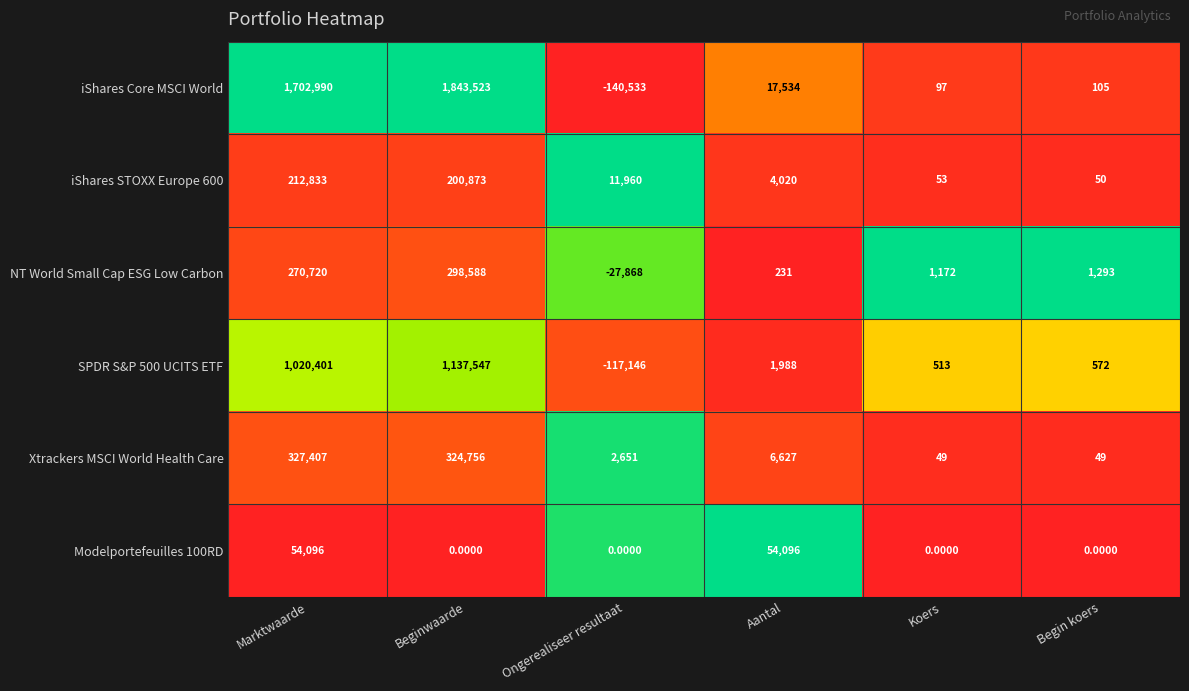

Is the value of iShares STOXX Europe 600 at Beginwaarde greater than the value of Modelportefeuilles 100RD at Aantal?

Yes